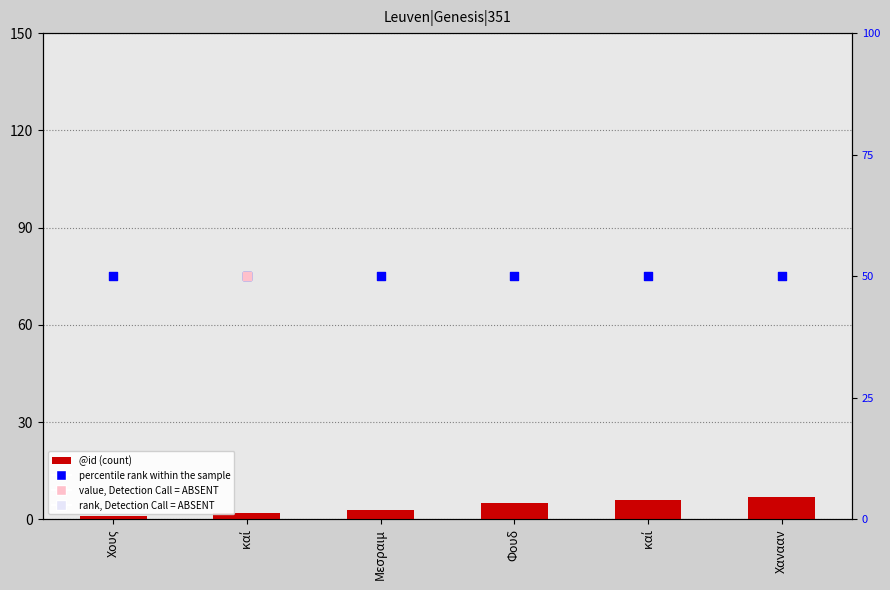

Which series reaches the minimum Y coordinate?

@id